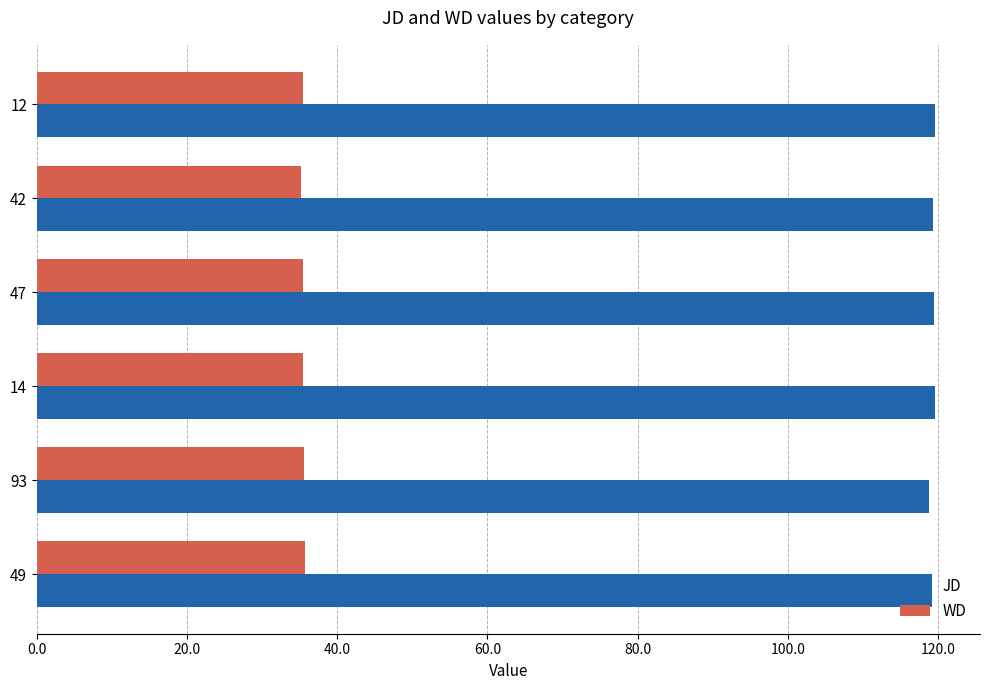

Is it true that JD equals 118.8 at 93?

True